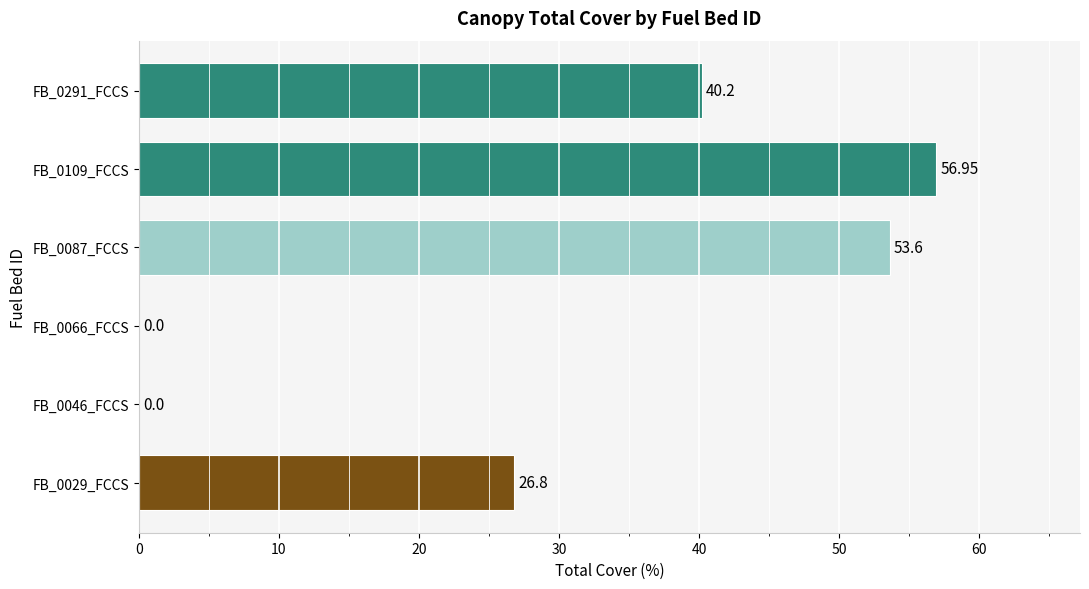

What is the sum of all values?

177.6